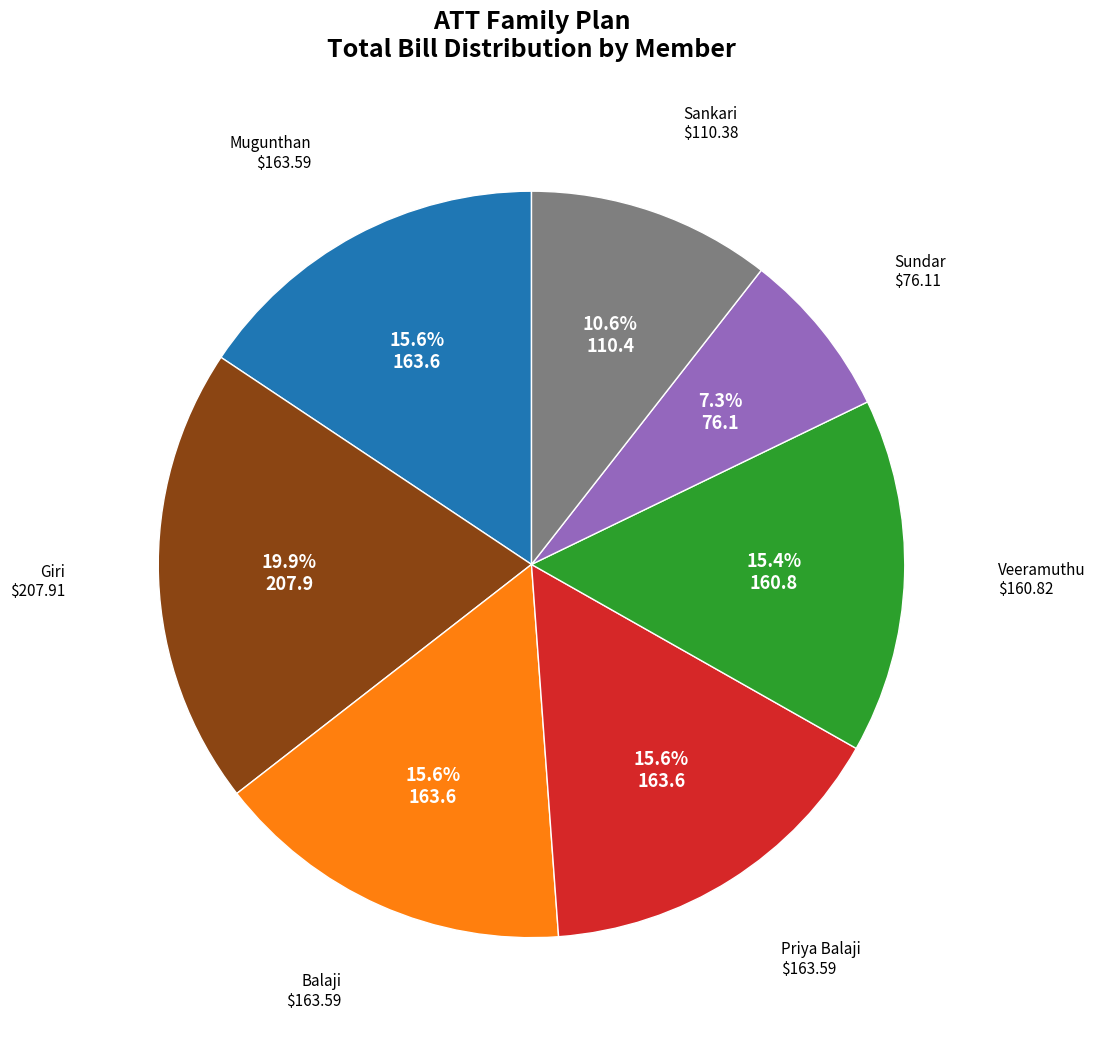

To the nearest percent, what is the average slice percentage?

14%